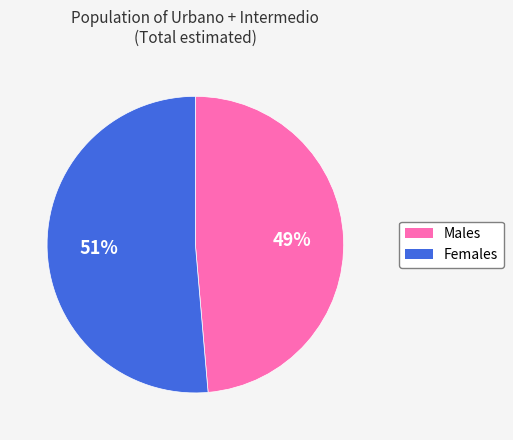

To the nearest percent, what is the average slice percentage?

50%